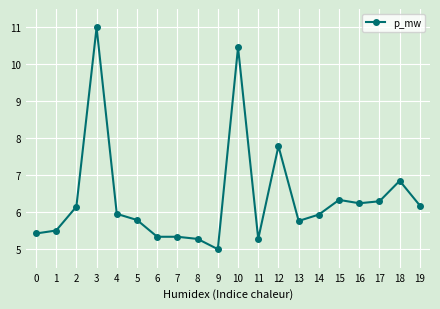

What is the average value?

6.4